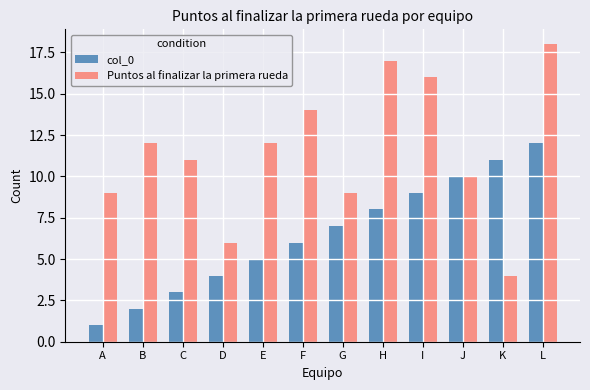

How many distinct data groups are displayed?

2